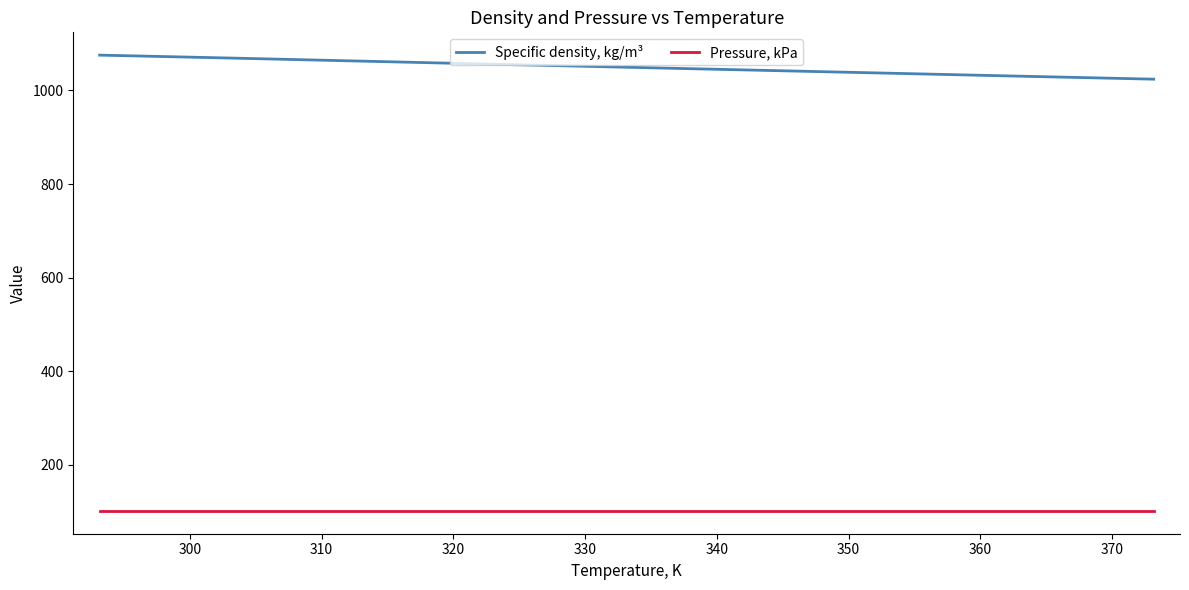

What is the minimum value shown in the chart?

101.3